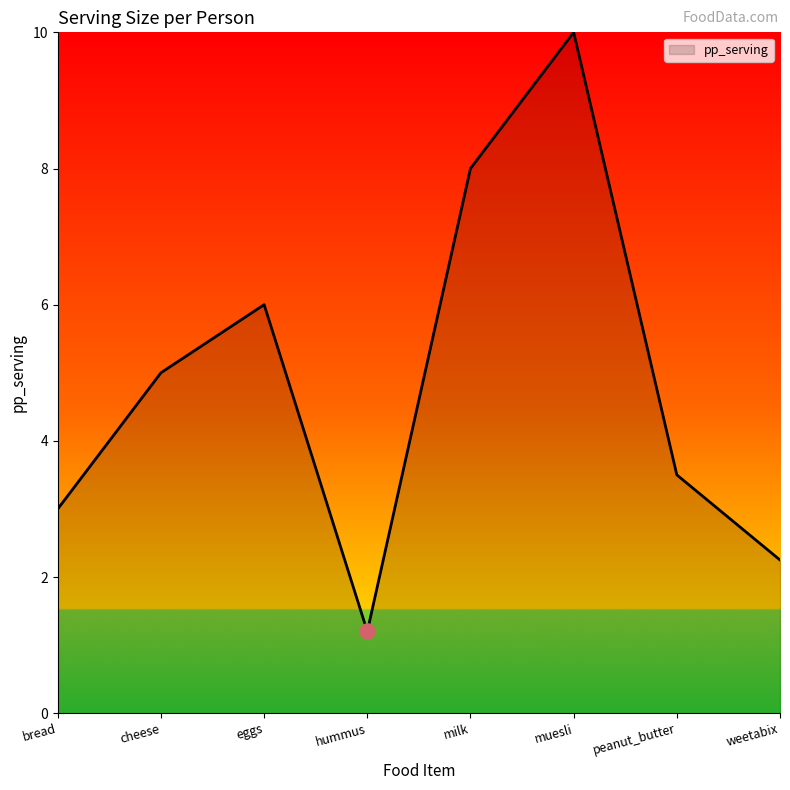

What is the ratio of the value at milk to the value at muesli?

0.8